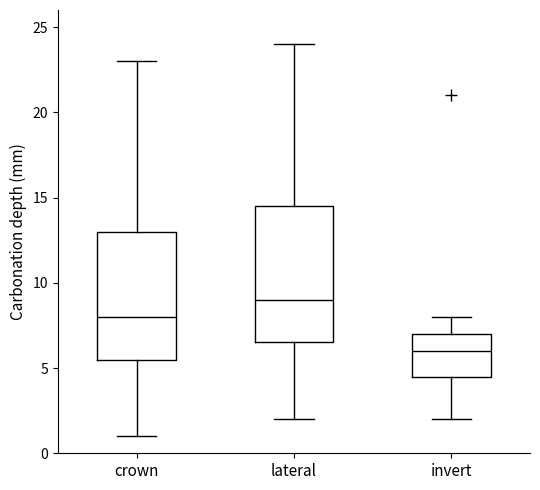

Where is the lower edge of the box for lateral on the y-axis? The values are not printed on the chart, so give them approximately, as read against the axis.

6.5